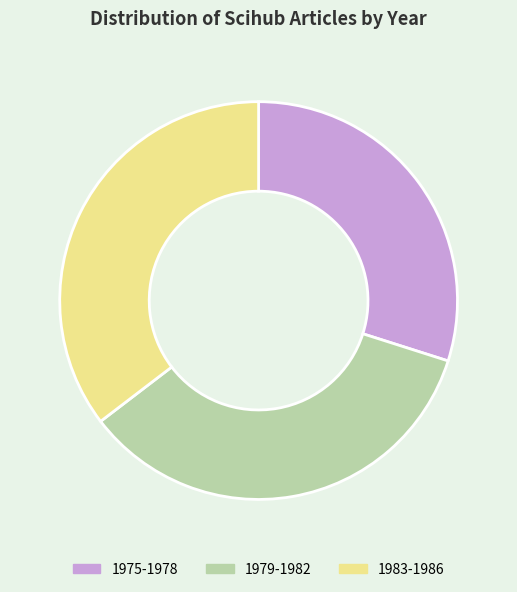

Between 1975-1978 and 1983-1986, which is larger?

1983-1986